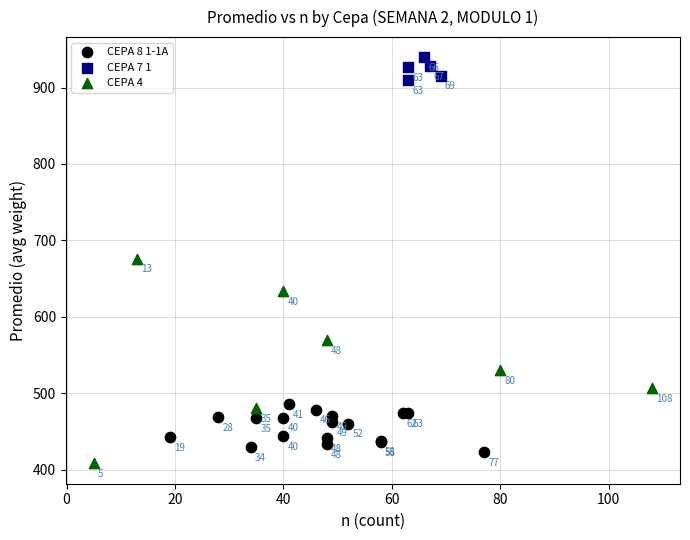

Which series reaches the minimum Y coordinate?

CEPA 4